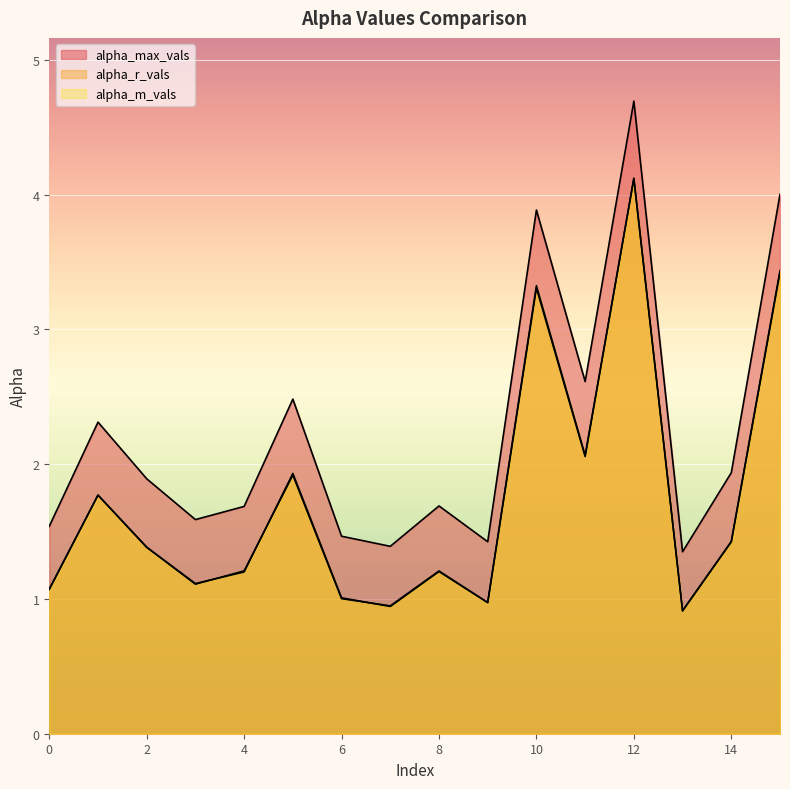

What are all the series names shown in the legend?

alpha_max_vals, alpha_r_vals, alpha_m_vals